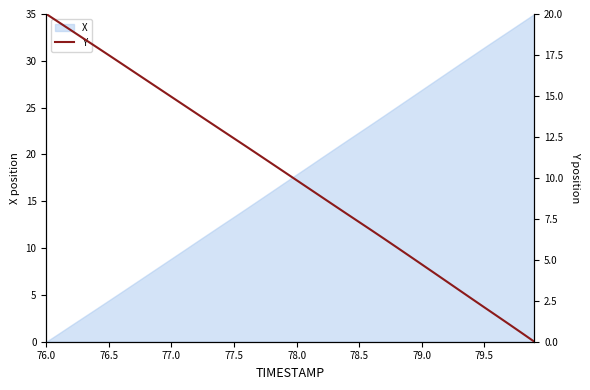

True or false: there are more than 2 points higher than both neighbors.

False